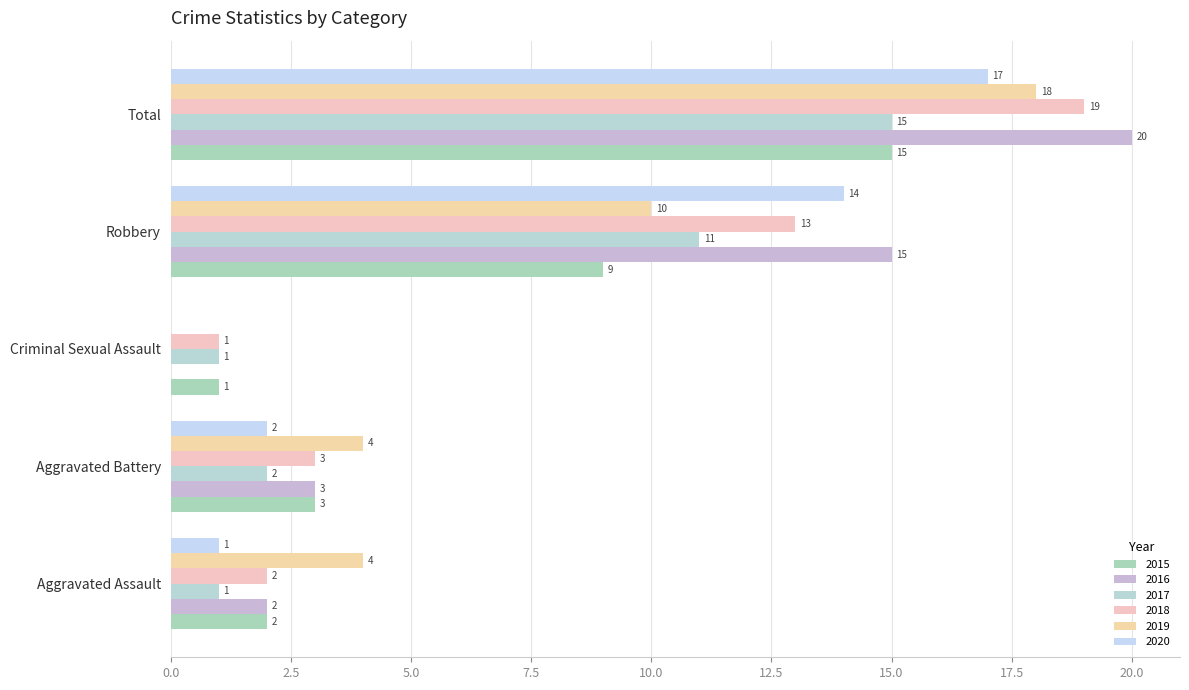

What is the maximum value for 2016?

20